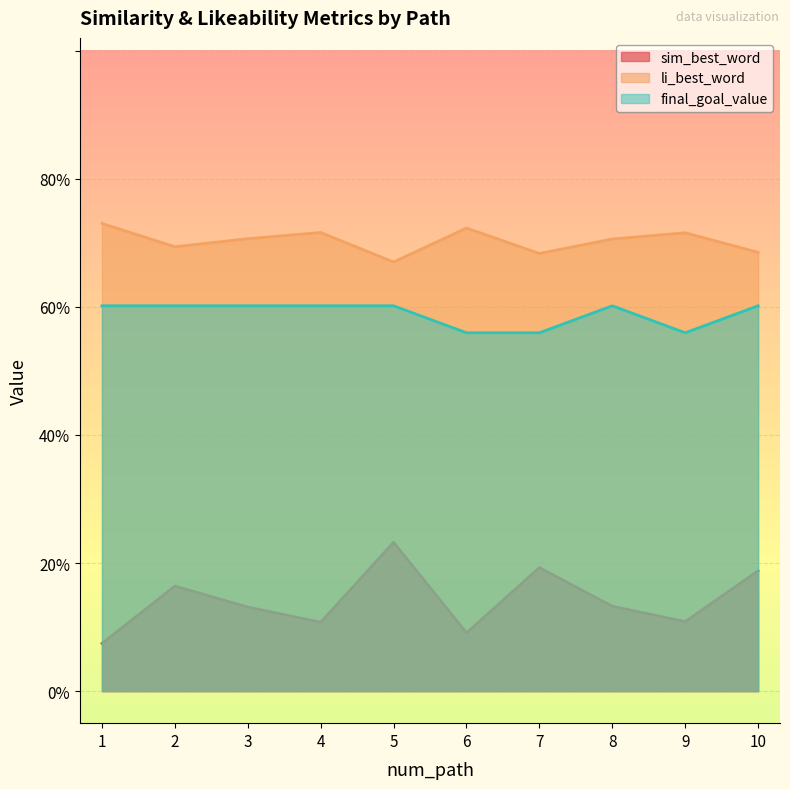

True or false: sim_best_word and final_goal_value cross at least once.

False